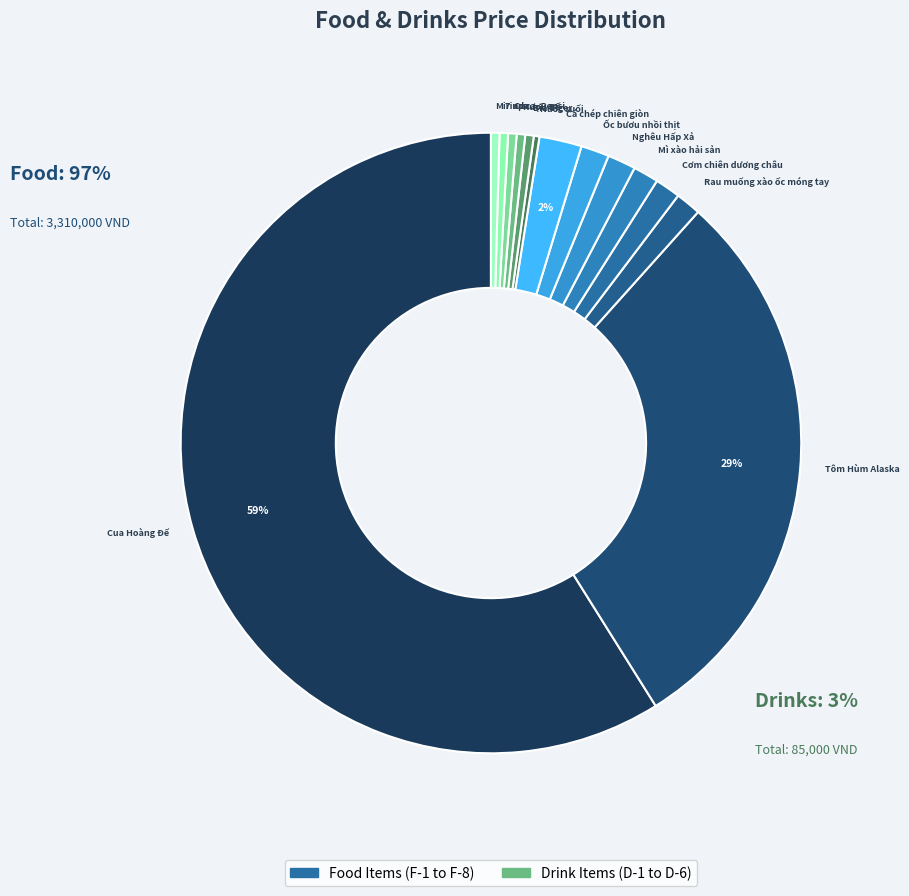

Does Bia Tiger account for over 50% of the chart?

No